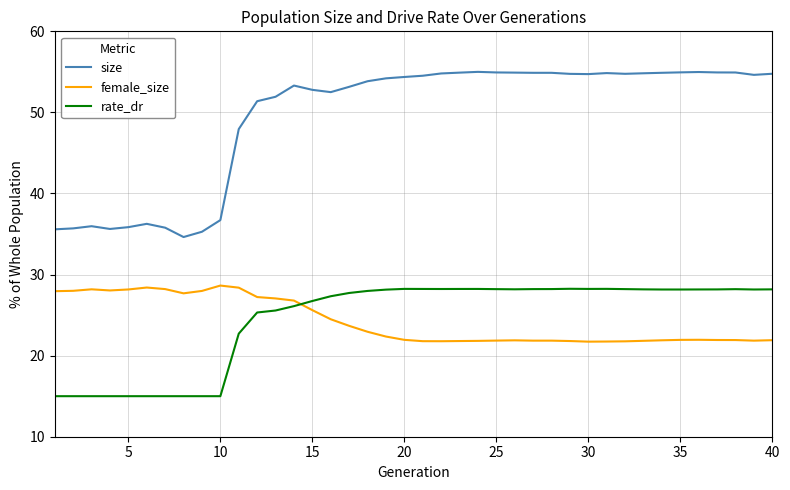

What is the maximum value shown in the chart?

55.0